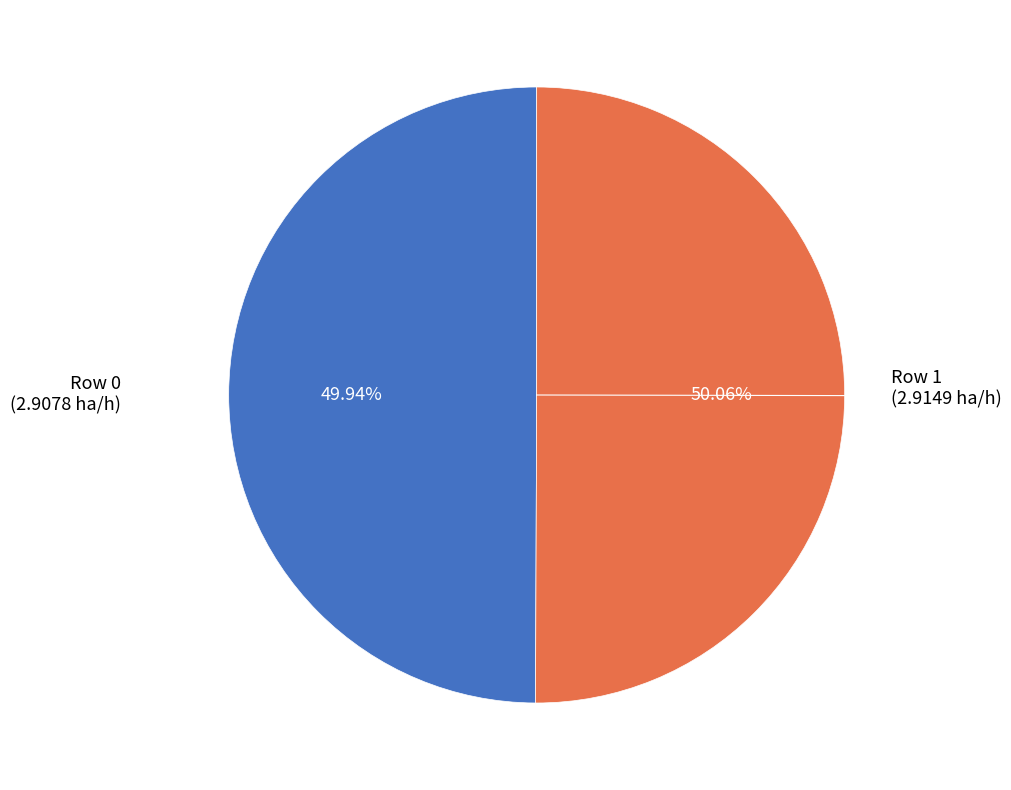

How many segments does this pie chart have?

2